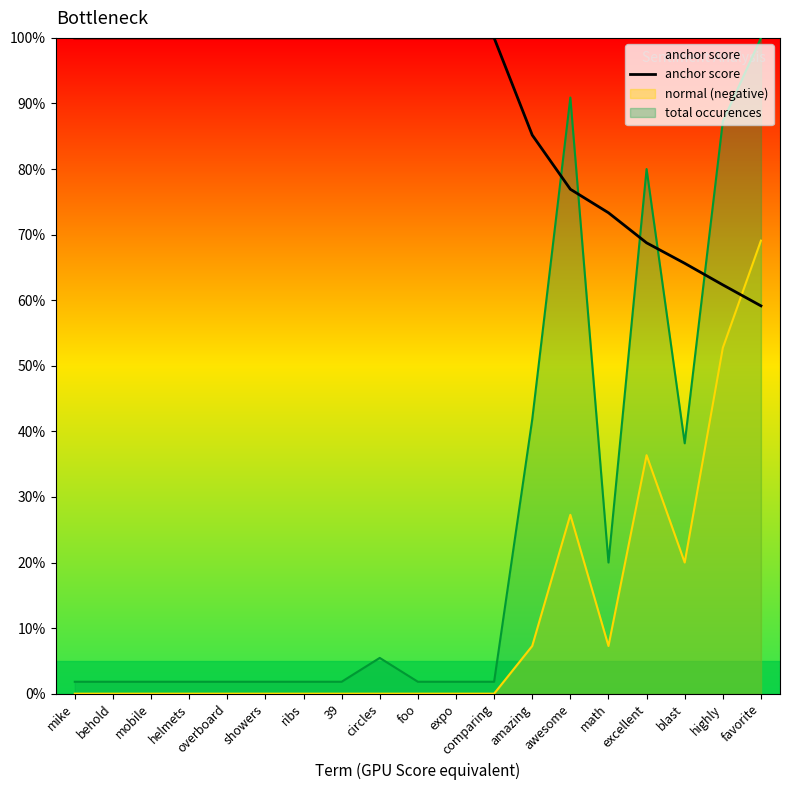

Read the value at favorite.

59.1